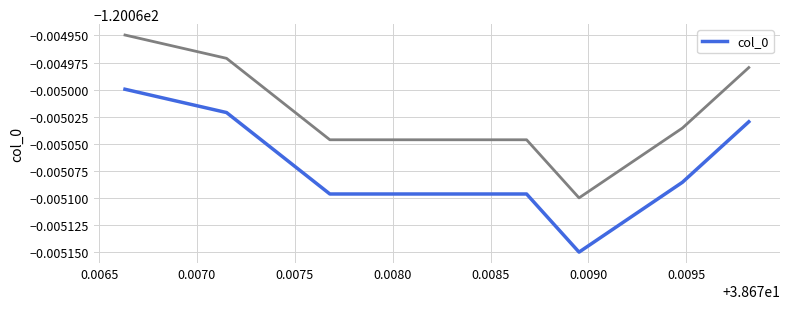

What is the value of the 8th point from the left?

-120.1